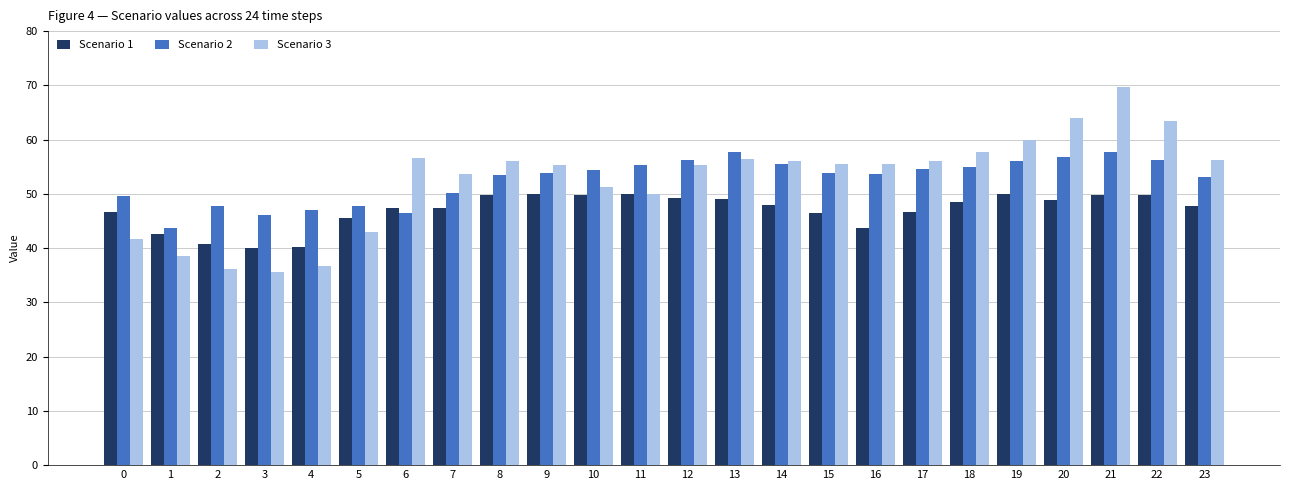

Which label corresponds to the largest value in the chart?

21